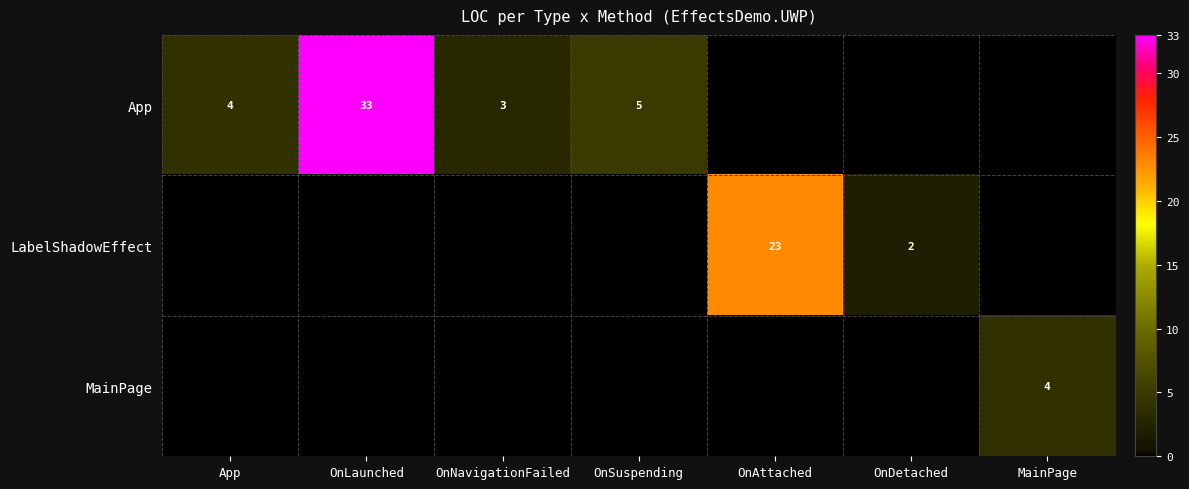

The value of App at OnSuspending is 5. True or false?

True